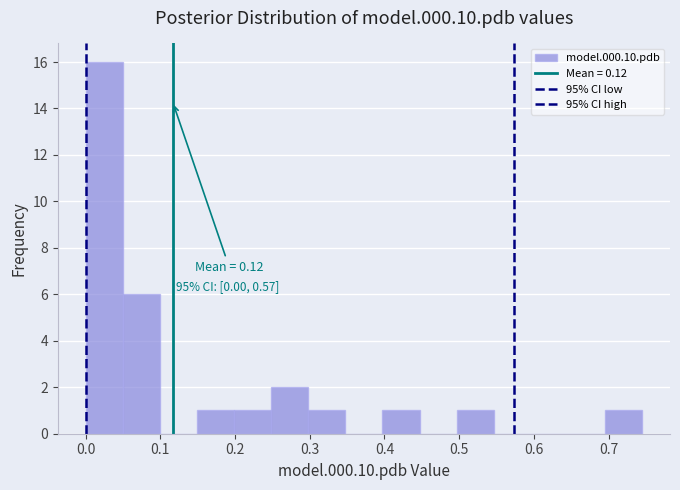

Over which range of the x-axis is the bar tallest?

0.00 to 0.05